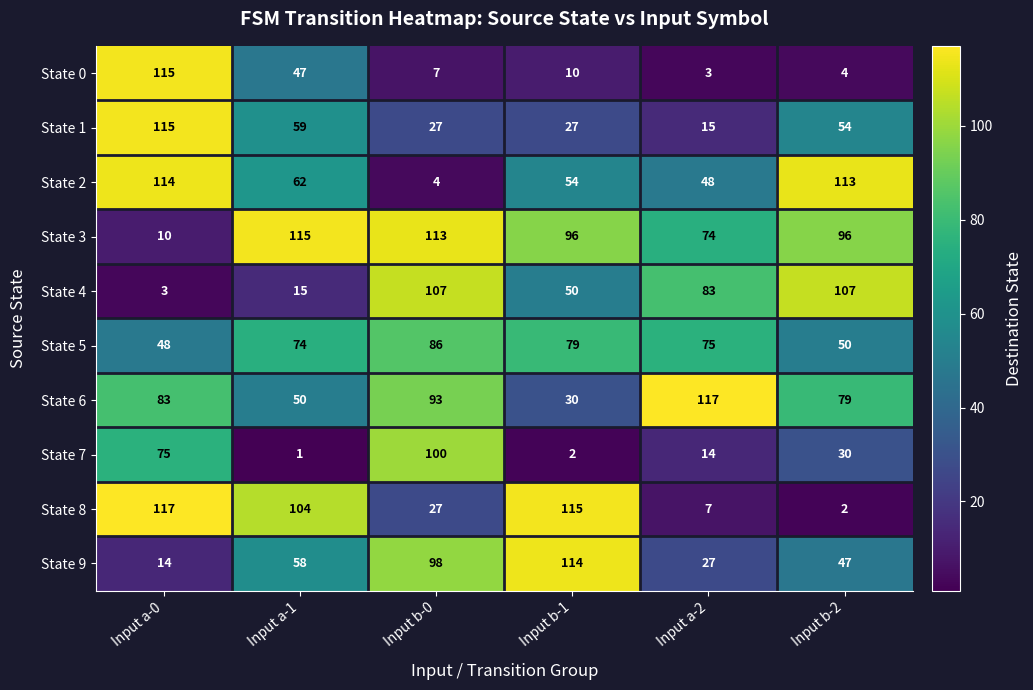

Between Input b-0 and Input b-1, which series saw the biggest shift?

State 7